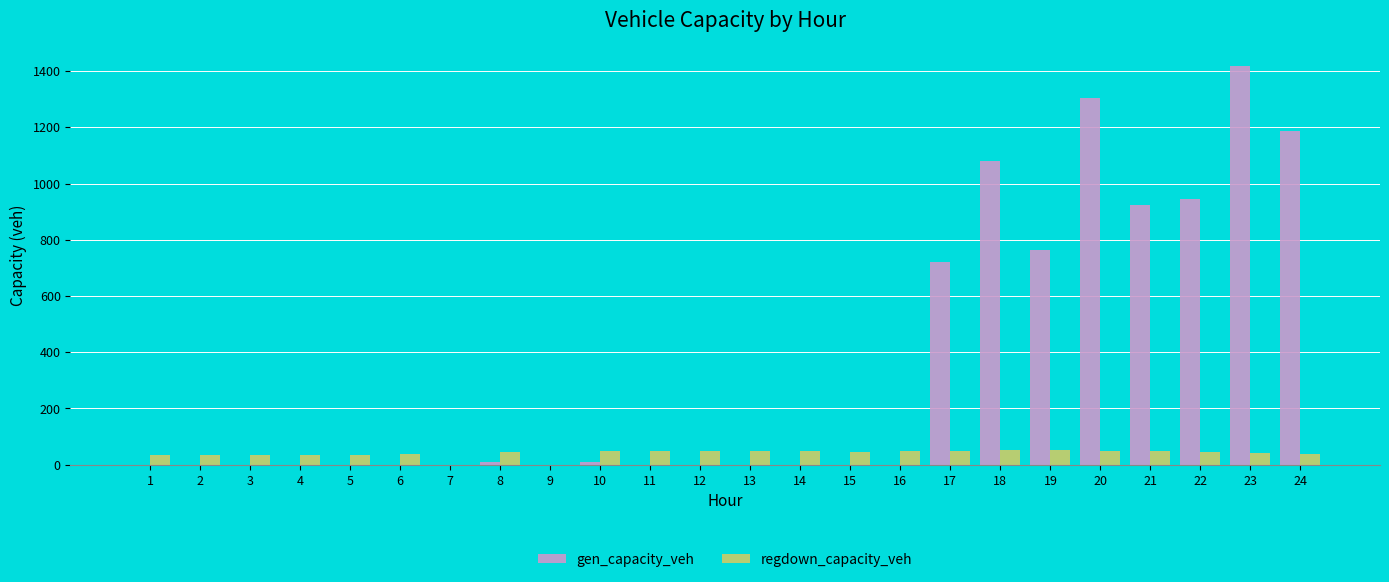

Which series changed the most between 14 and 19?

gen_capacity_veh